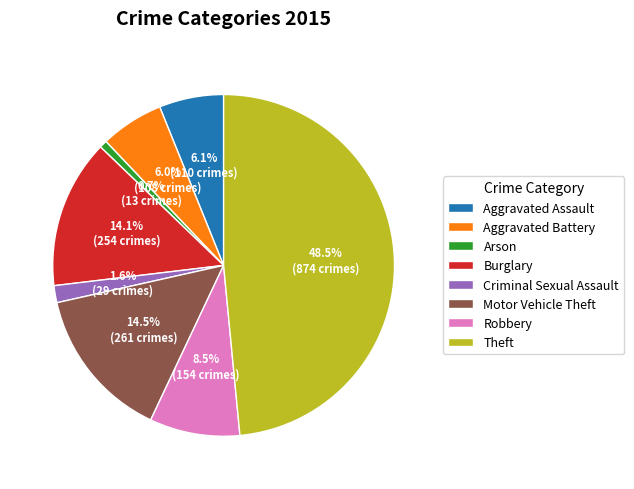

How many slices are in this pie chart?

8